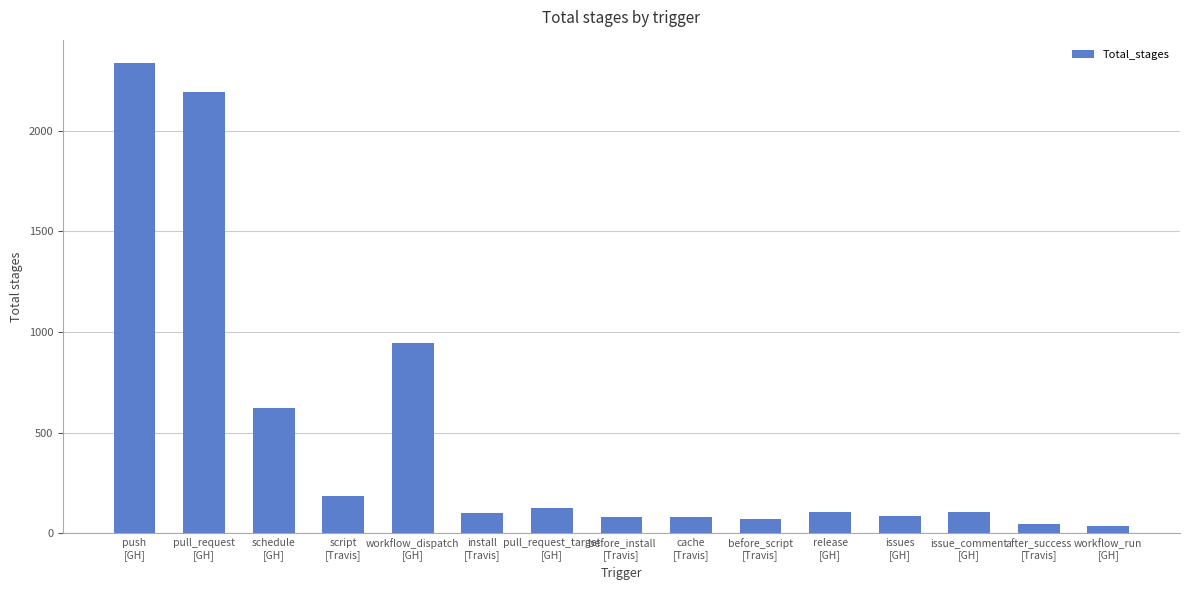

What is the value of the 5th bar from the left?

948